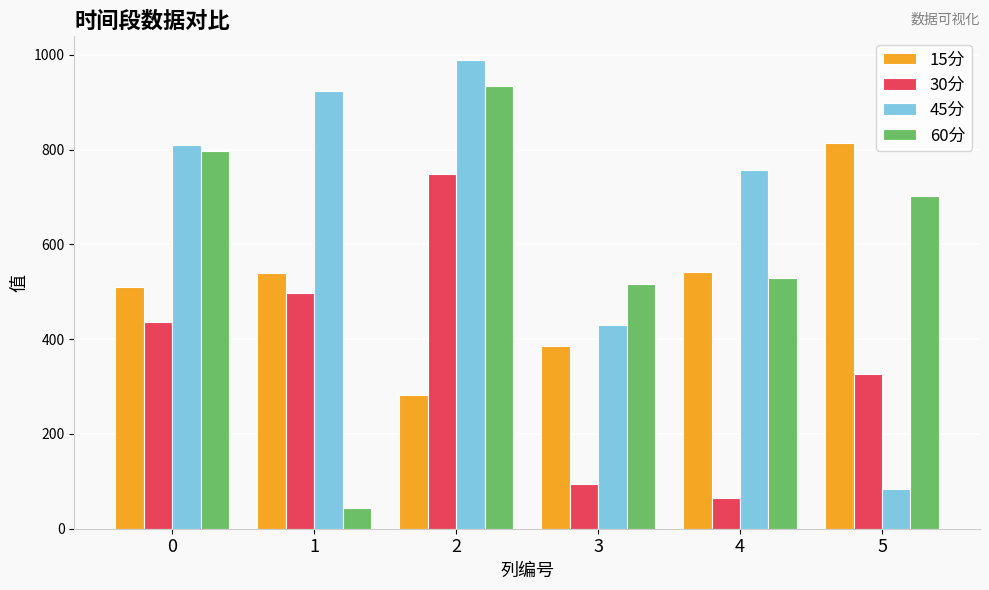

Which series has the largest total across all categories?

45分